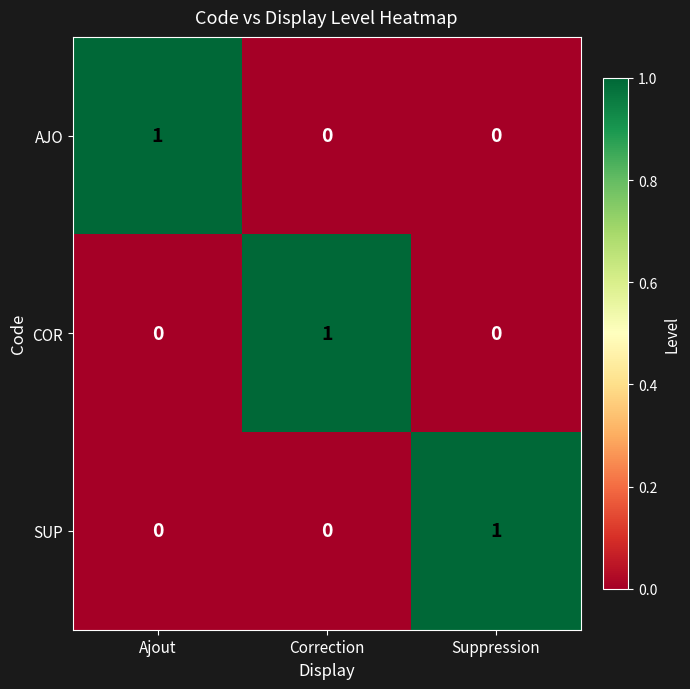

How many AJO values are between 0 and 1?

3